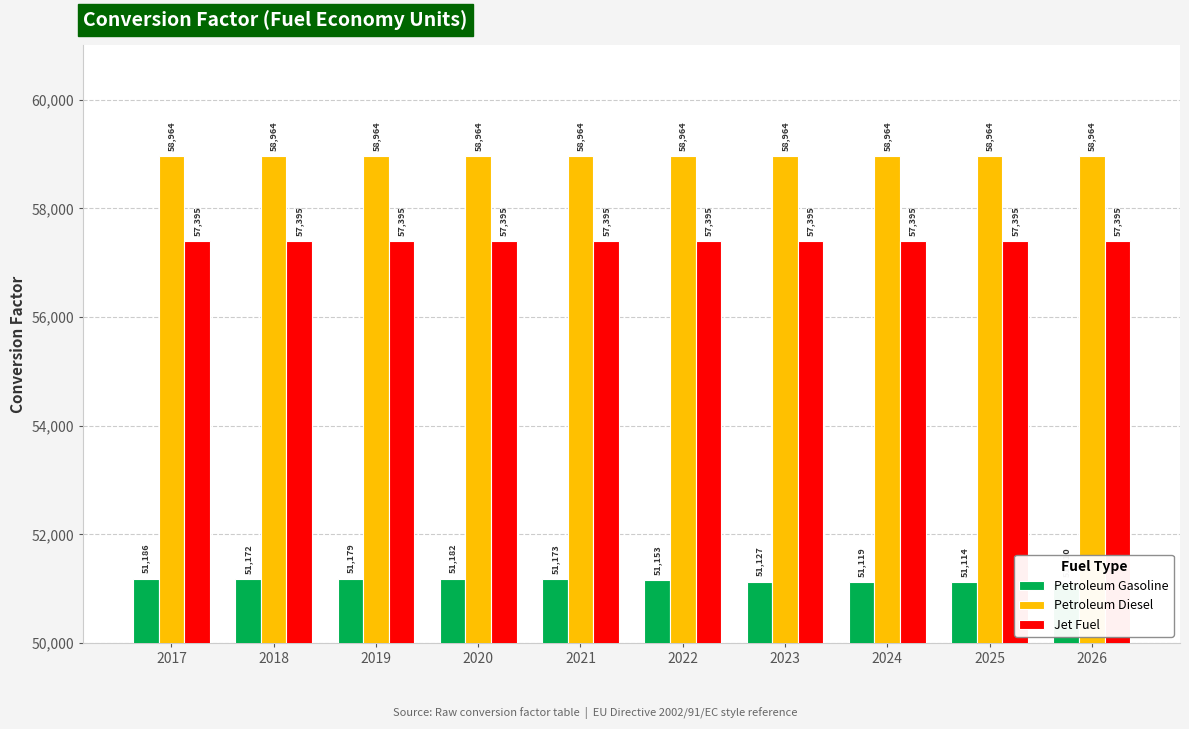

Which category has the lowest value across all series?

2026